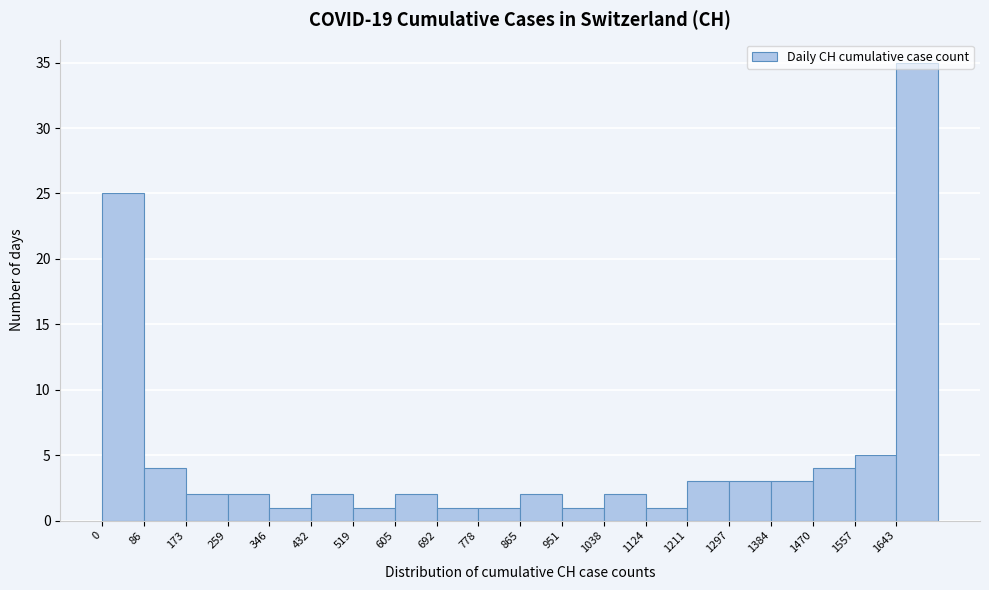

Which range on the x-axis has the tallest bar?

1640 to 1730